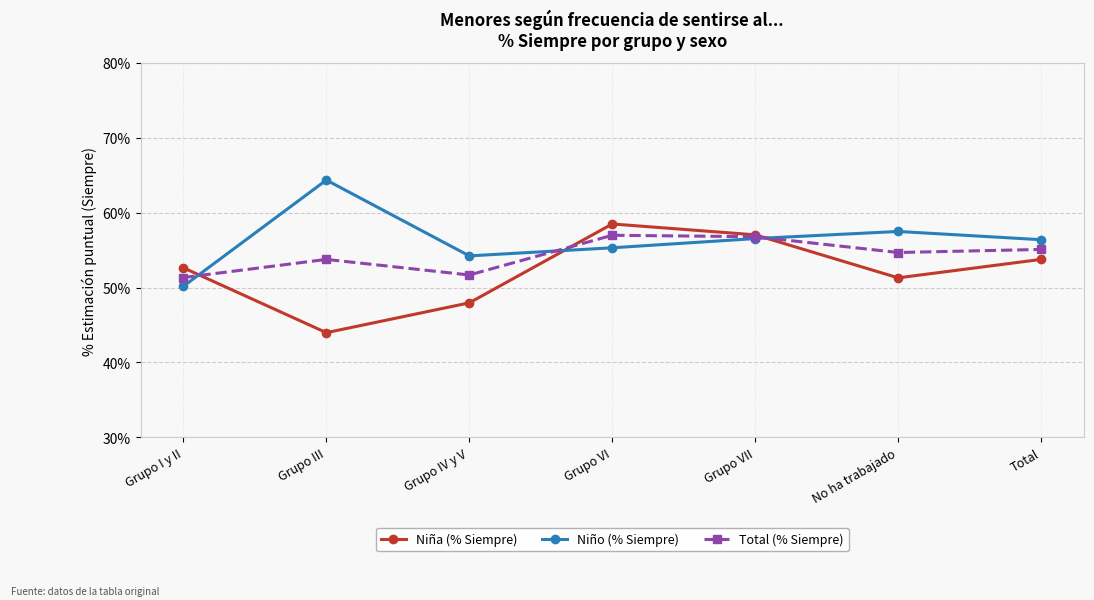

Rank the series at Grupo I y II from highest to lowest value.

Niña (% Siempre), Total (% Siempre), Niño (% Siempre)